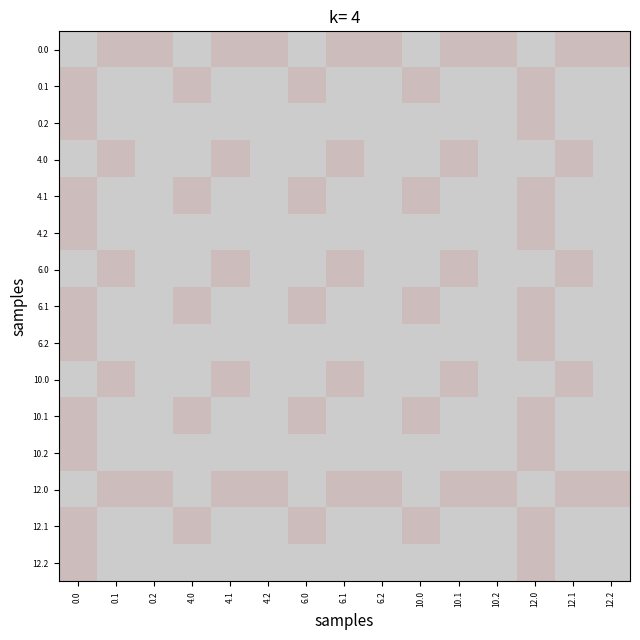

Reading left to right, list all the values displayed in this chart.

0.0: 0.0=220.0	0.1=218.5	0.2=218.6	4.0=219.7	4.1=218.5	4.2=218.6	6.0=219.4	6.1=218.5	6.2=218.6	10.0=219.7	10.1=218.5	10.2=218.6	12.0=220.0	12.1=218.5	12.2=218.6
0.1: 0.0=218.5	0.1=220.0	0.2=219.3	4.0=219.0	4.1=220.0	4.2=219.3	6.0=219.1	6.1=220.0	6.2=219.3	10.0=219.0	10.1=220.0	10.2=219.3	12.0=218.5	12.1=220.0	12.2=219.3
0.2: 0.0=218.6	0.1=219.3	0.2=220.0	4.0=219.3	4.1=219.3	4.2=220.0	6.0=219.6	6.1=219.3	6.2=220.0	10.0=219.3	10.1=219.3	10.2=220.0	12.0=218.6	12.1=219.3	12.2=220.0
4.0: 0.0=219.7	0.1=219.0	0.2=219.3	4.0=220.0	4.1=219.0	4.2=219.3	6.0=219.9	6.1=219.0	6.2=219.3	10.0=220.0	10.1=219.0	10.2=219.3	12.0=219.7	12.1=219.0	12.2=219.3
4.1: 0.0=218.5	0.1=220.0	0.2=219.3	4.0=219.0	4.1=220.0	4.2=219.3	6.0=219.1	6.1=220.0	6.2=219.3	10.0=219.0	10.1=220.0	10.2=219.3	12.0=218.5	12.1=220.0	12.2=219.3
4.2: 0.0=218.6	0.1=219.3	0.2=220.0	4.0=219.3	4.1=219.3	4.2=220.0	6.0=219.6	6.1=219.3	6.2=220.0	10.0=219.3	10.1=219.3	10.2=220.0	12.0=218.6	12.1=219.3	12.2=220.0
6.0: 0.0=219.4	0.1=219.1	0.2=219.6	4.0=219.9	4.1=219.1	4.2=219.6	6.0=220.0	6.1=219.1	6.2=219.6	10.0=219.9	10.1=219.1	10.2=219.6	12.0=219.4	12.1=219.1	12.2=219.6
6.1: 0.0=218.5	0.1=220.0	0.2=219.3	4.0=219.0	4.1=220.0	4.2=219.3	6.0=219.1	6.1=220.0	6.2=219.3	10.0=219.0	10.1=220.0	10.2=219.3	12.0=218.5	12.1=220.0	12.2=219.3
6.2: 0.0=218.6	0.1=219.3	0.2=220.0	4.0=219.3	4.1=219.3	4.2=220.0	6.0=219.6	6.1=219.3	6.2=220.0	10.0=219.3	10.1=219.3	10.2=220.0	12.0=218.6	12.1=219.3	12.2=220.0
10.0: 0.0=219.7	0.1=219.0	0.2=219.3	4.0=220.0	4.1=219.0	4.2=219.3	6.0=219.9	6.1=219.0	6.2=219.3	10.0=220.0	10.1=219.0	10.2=219.3	12.0=219.7	12.1=219.0	12.2=219.3
10.1: 0.0=218.5	0.1=220.0	0.2=219.3	4.0=219.0	4.1=220.0	4.2=219.3	6.0=219.1	6.1=220.0	6.2=219.3	10.0=219.0	10.1=220.0	10.2=219.3	12.0=218.5	12.1=220.0	12.2=219.3
10.2: 0.0=218.6	0.1=219.3	0.2=220.0	4.0=219.3	4.1=219.3	4.2=220.0	6.0=219.6	6.1=219.3	6.2=220.0	10.0=219.3	10.1=219.3	10.2=220.0	12.0=218.6	12.1=219.3	12.2=220.0
12.0: 0.0=220.0	0.1=218.5	0.2=218.6	4.0=219.7	4.1=218.5	4.2=218.6	6.0=219.4	6.1=218.5	6.2=218.6	10.0=219.7	10.1=218.5	10.2=218.6	12.0=220.0	12.1=218.5	12.2=218.6
12.1: 0.0=218.5	0.1=220.0	0.2=219.3	4.0=219.0	4.1=220.0	4.2=219.3	6.0=219.1	6.1=220.0	6.2=219.3	10.0=219.0	10.1=220.0	10.2=219.3	12.0=218.5	12.1=220.0	12.2=219.3
12.2: 0.0=218.6	0.1=219.3	0.2=220.0	4.0=219.3	4.1=219.3	4.2=220.0	6.0=219.6	6.1=219.3	6.2=220.0	10.0=219.3	10.1=219.3	10.2=220.0	12.0=218.6	12.1=219.3	12.2=220.0